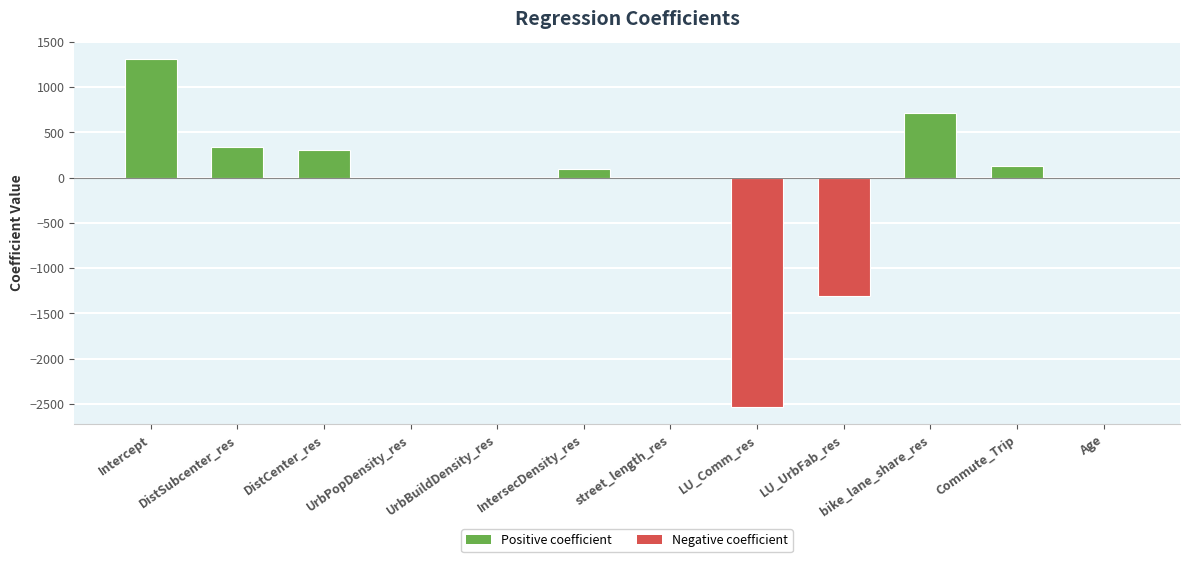

Count the number of categories in the chart.

12